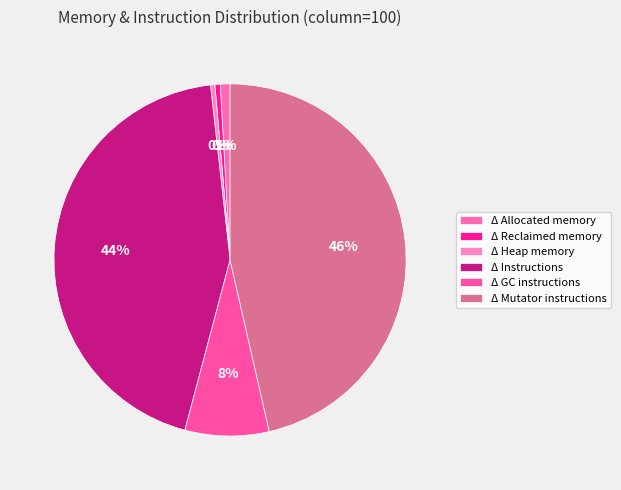

What is the smallest slice in the pie chart?

Δ Heap memory